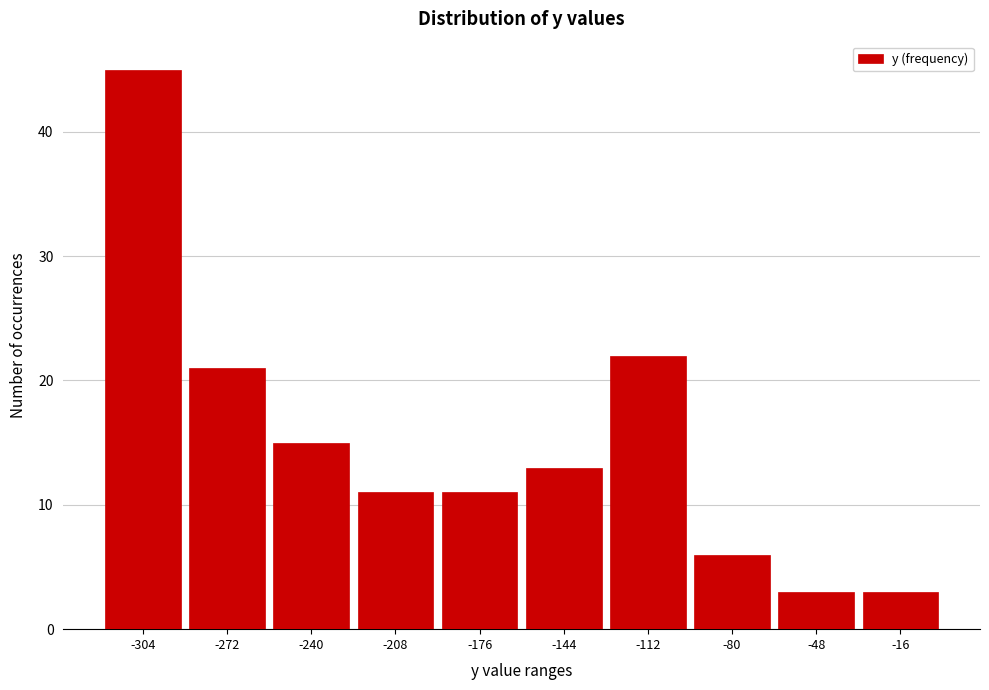

Which range on the x-axis has the tallest bar?

-320 to -290